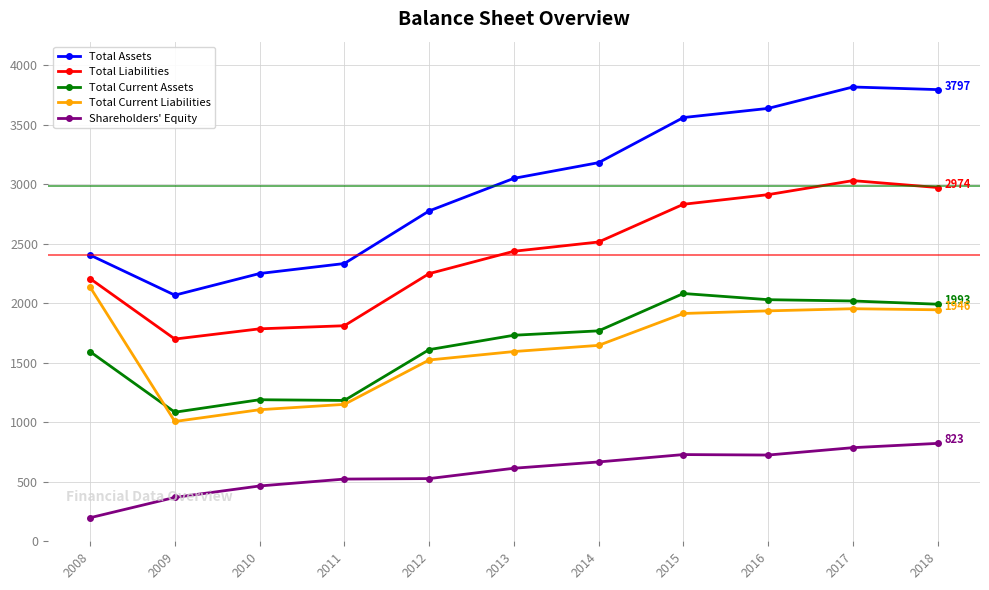

True or false: Total Liabilities and Total Current Assets cross at least once.

False